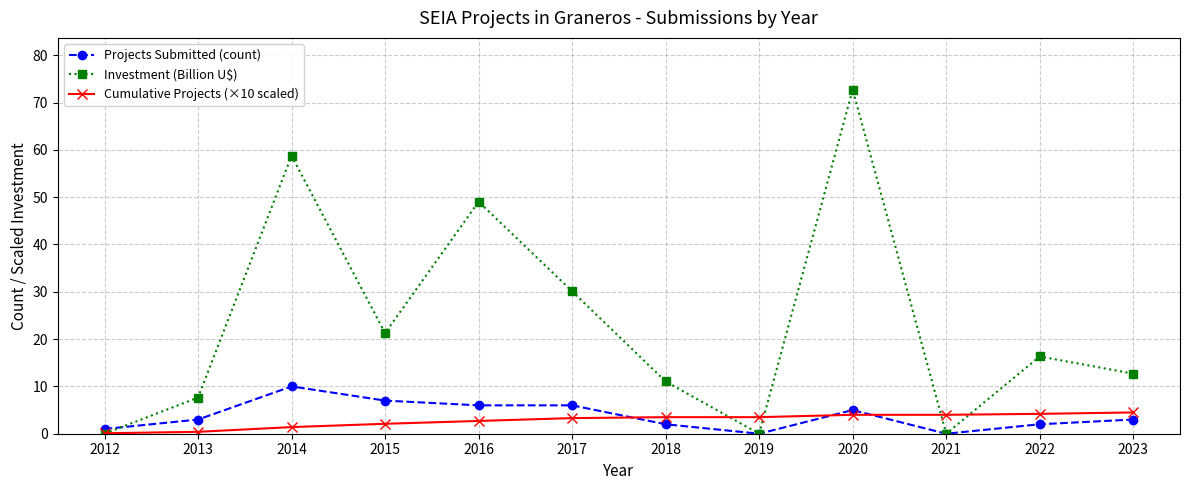

List the series in order of their peak value, lowest first.

Cumulative Projects (×10 scaled), Projects Submitted (count), Investment (Billion U$)